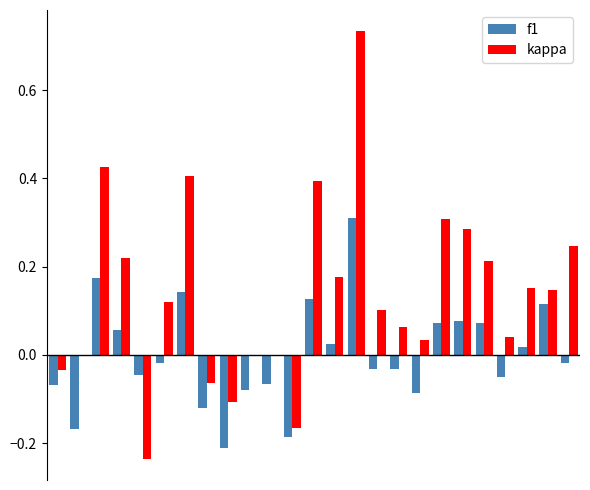

What is the sum of all kappa values?

3.5